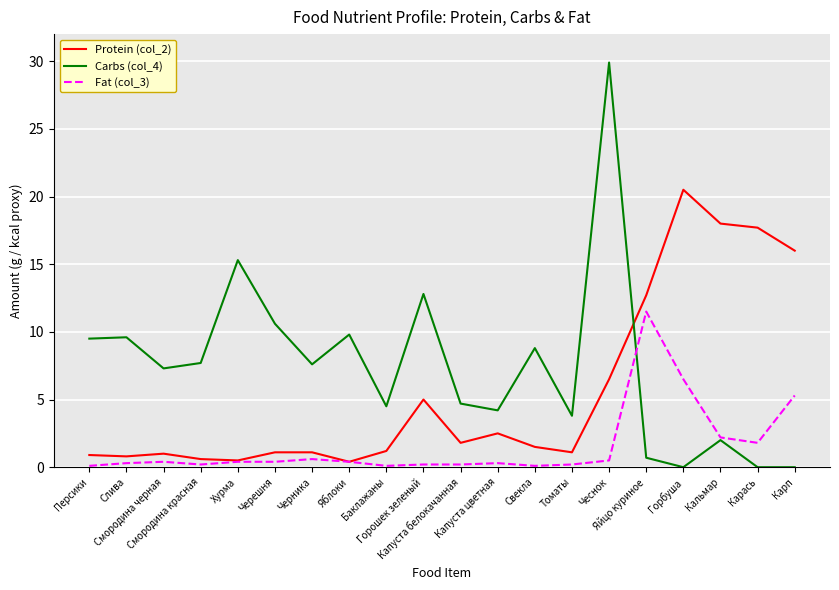

Rank the series by their maximum value, from highest to lowest.

Carbs (col_4), Protein (col_2), Fat (col_3)